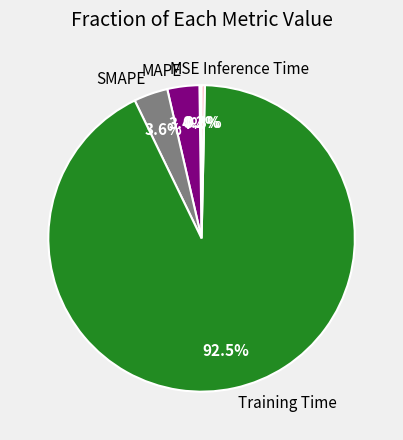

What percentage is the MAPE slice, to the nearest percent?

3%